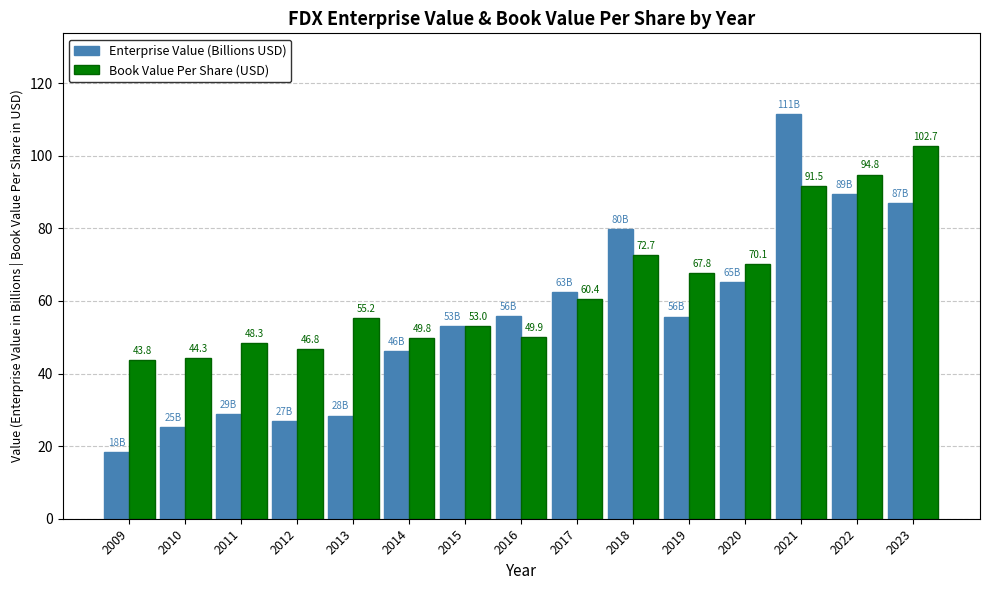

The Book Value Per Share (USD) series shows 159.7 at 2022. True or false?

False